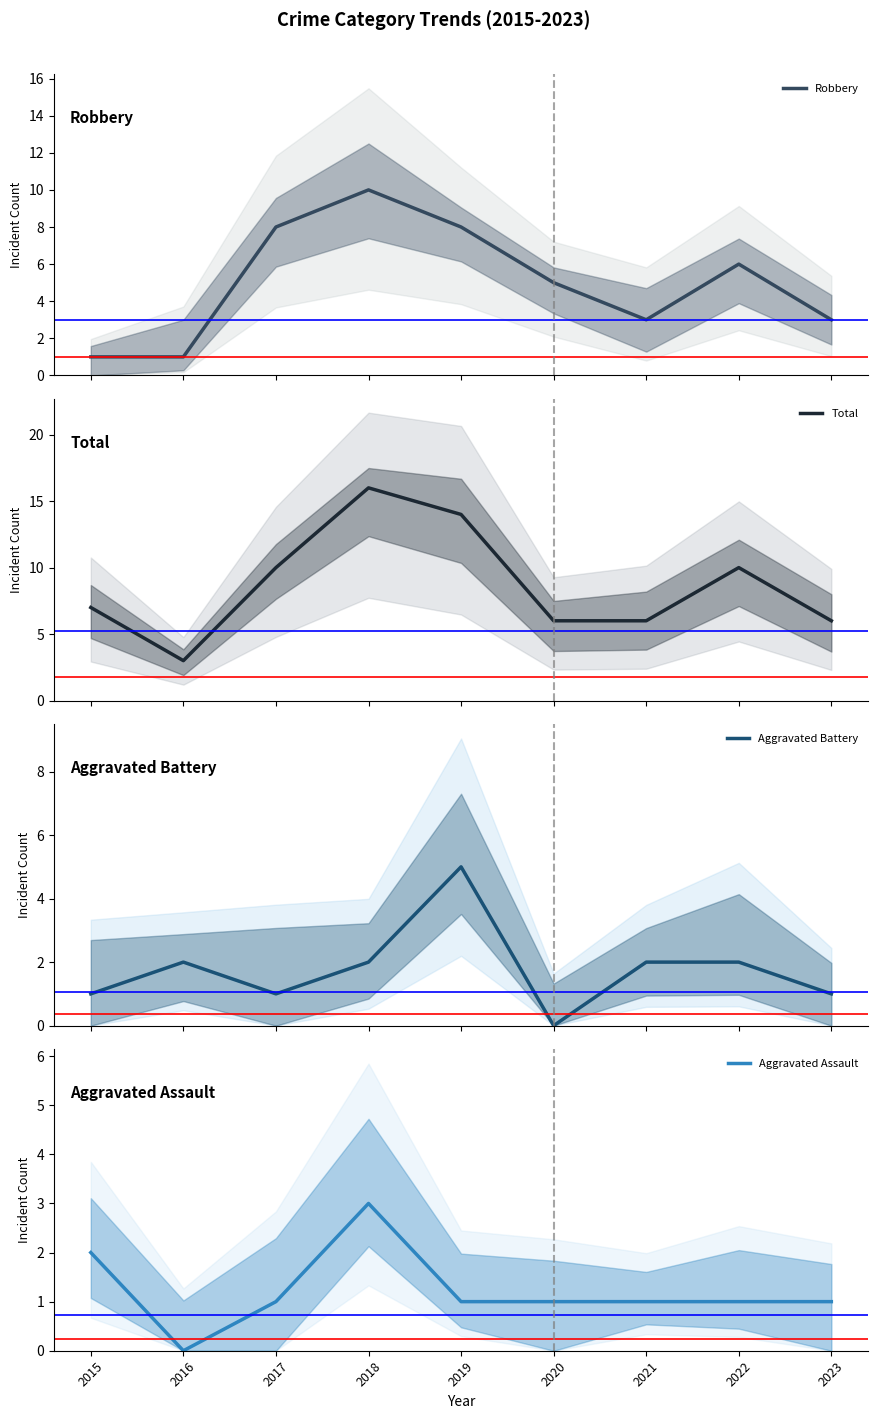

Reading right to left, what are all the values shown in this chart?

Robbery: 2023=3	2022=6	2021=3	2020=5	2019=8	2018=10	2017=8	2016=1	2015=1
Total: 2023=6	2022=10	2021=6	2020=6	2019=14	2018=16	2017=10	2016=3	2015=7
Aggravated Battery: 2023=1	2022=2	2021=2	2020=0	2019=5	2018=2	2017=1	2016=2	2015=1
Aggravated Assault: 2023=1	2022=1	2021=1	2020=1	2019=1	2018=3	2017=1	2016=0	2015=2